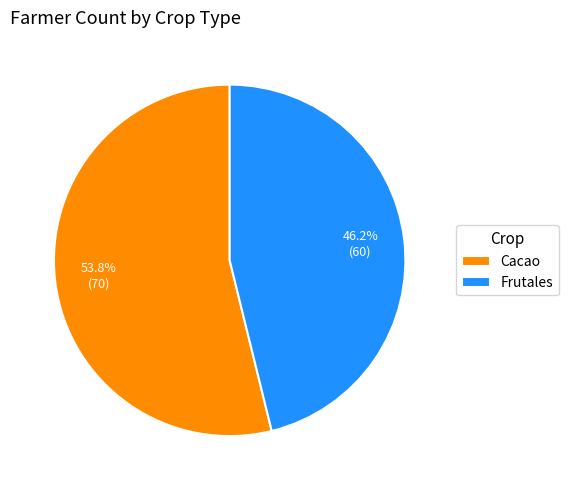

Is there any slice that represents more than half of the pie?

Yes